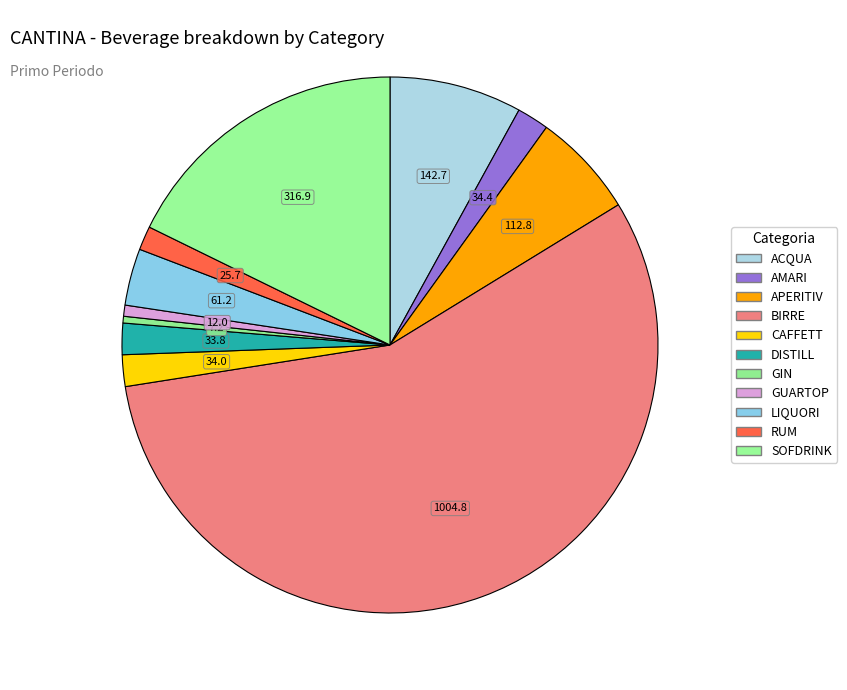

Count the number of slices in the pie.

11